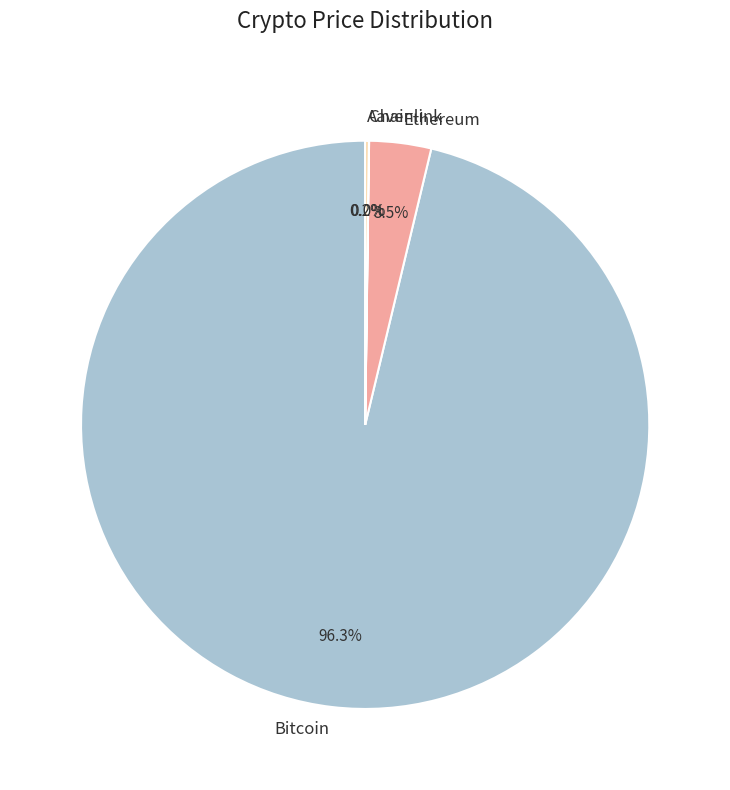

To the nearest percent, what portion does Bitcoin represent?

96%